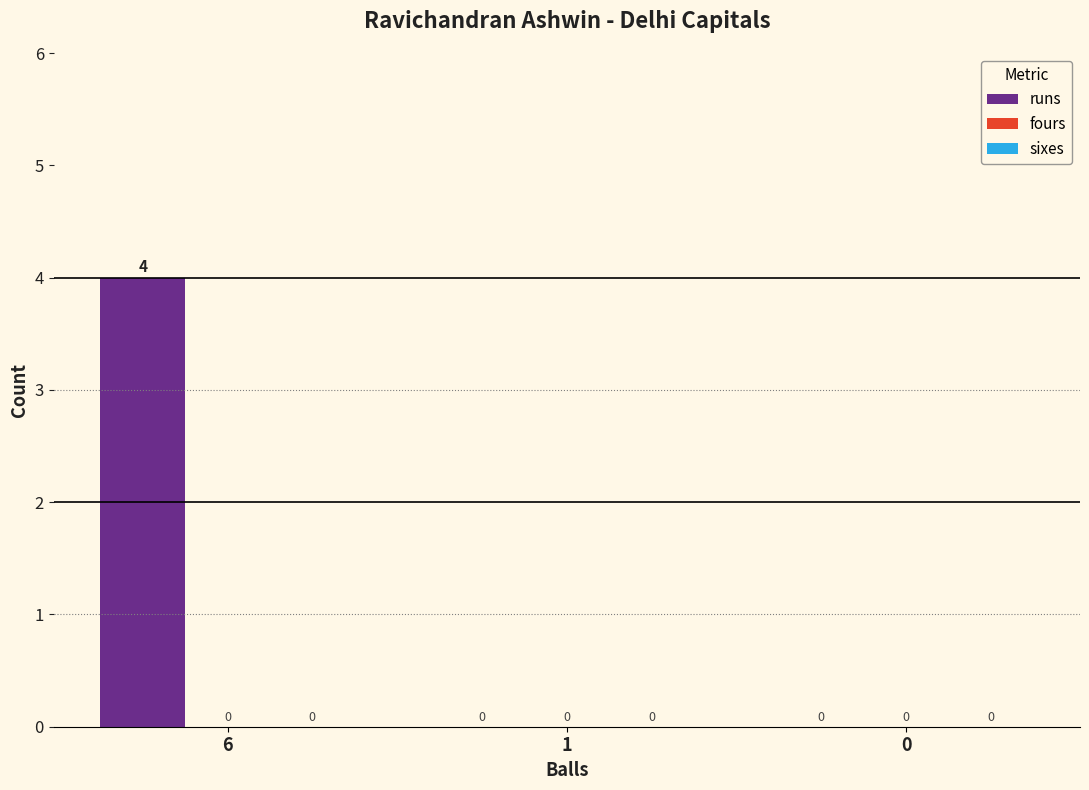

Which label corresponds to the largest value in the chart?

6